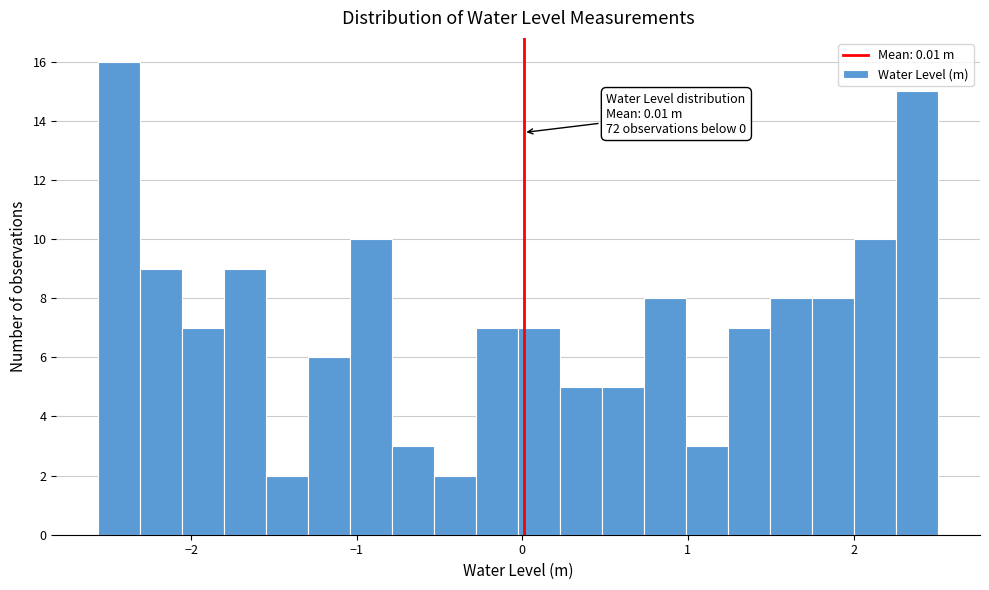

Read against the x-axis, roughly where is the centre of the tallest bar?

-2.4